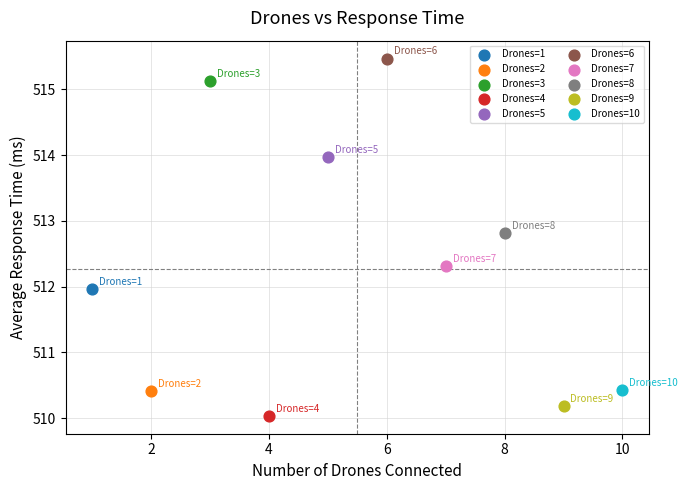

What are all the series names shown in the legend?

Drones=1, Drones=2, Drones=3, Drones=4, Drones=5, Drones=6, Drones=7, Drones=8, Drones=9, Drones=10